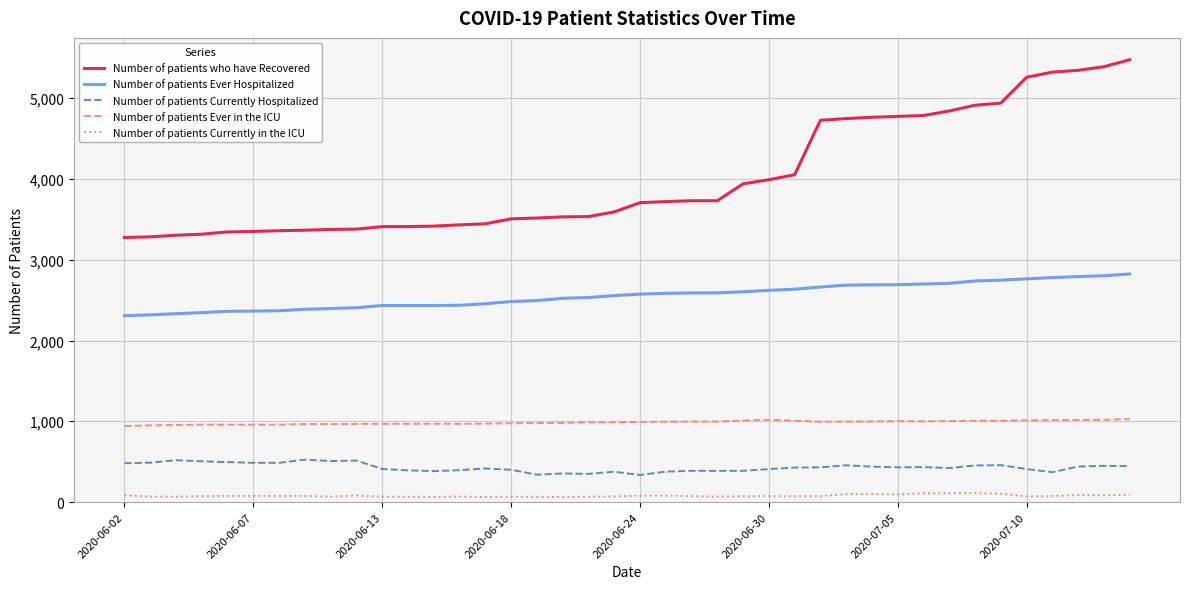

What is the difference between the maximum and minimum values in the Number of patients Ever Hospitalized series?

516